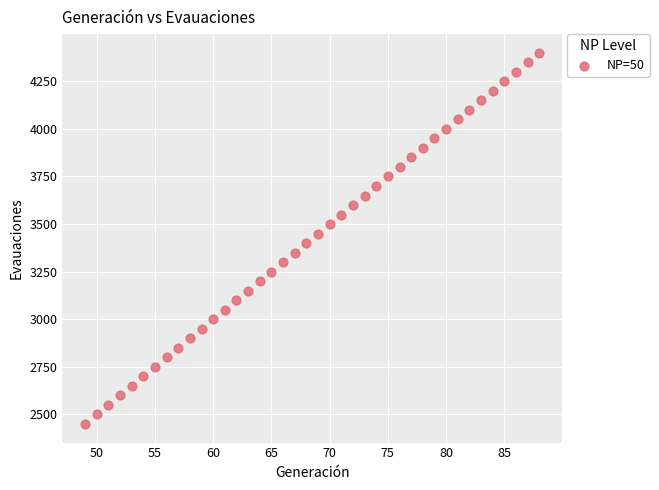

What is the range of Y values (max minus min)?

1950